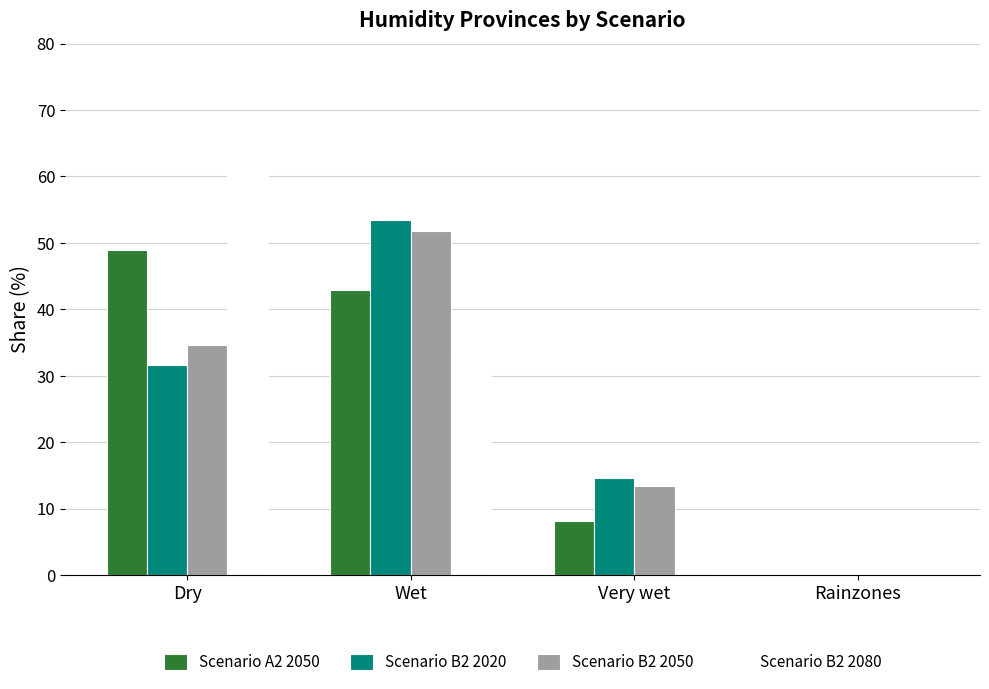

Which series has the widest spread of values?

Scenario B2 2080